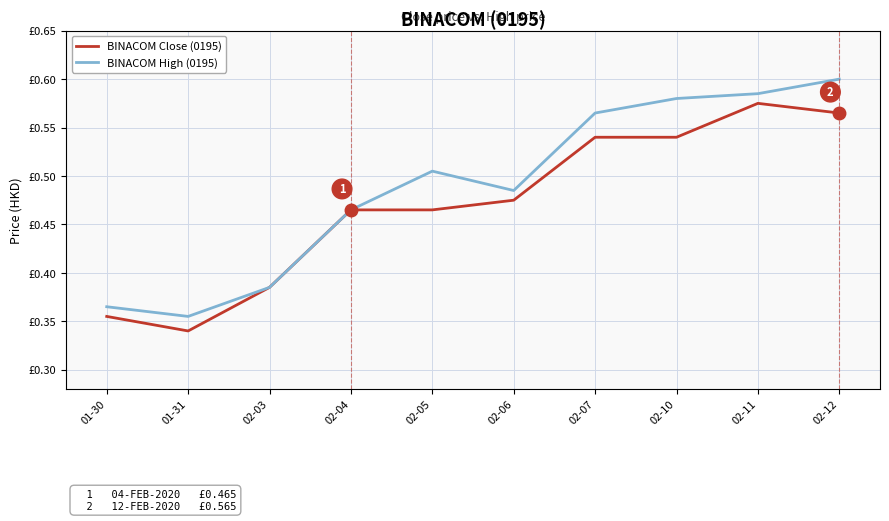

What is the lowest value of the BINACOM High (0195) series?

0.4